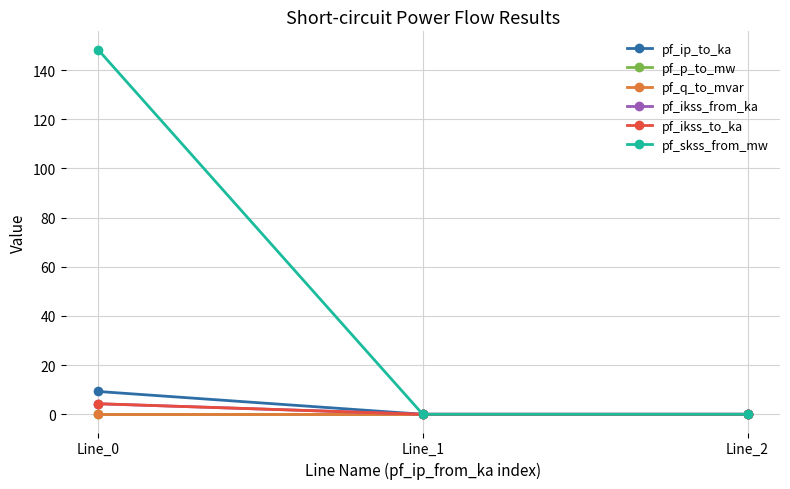

Does the chart have visible grid lines?

Yes